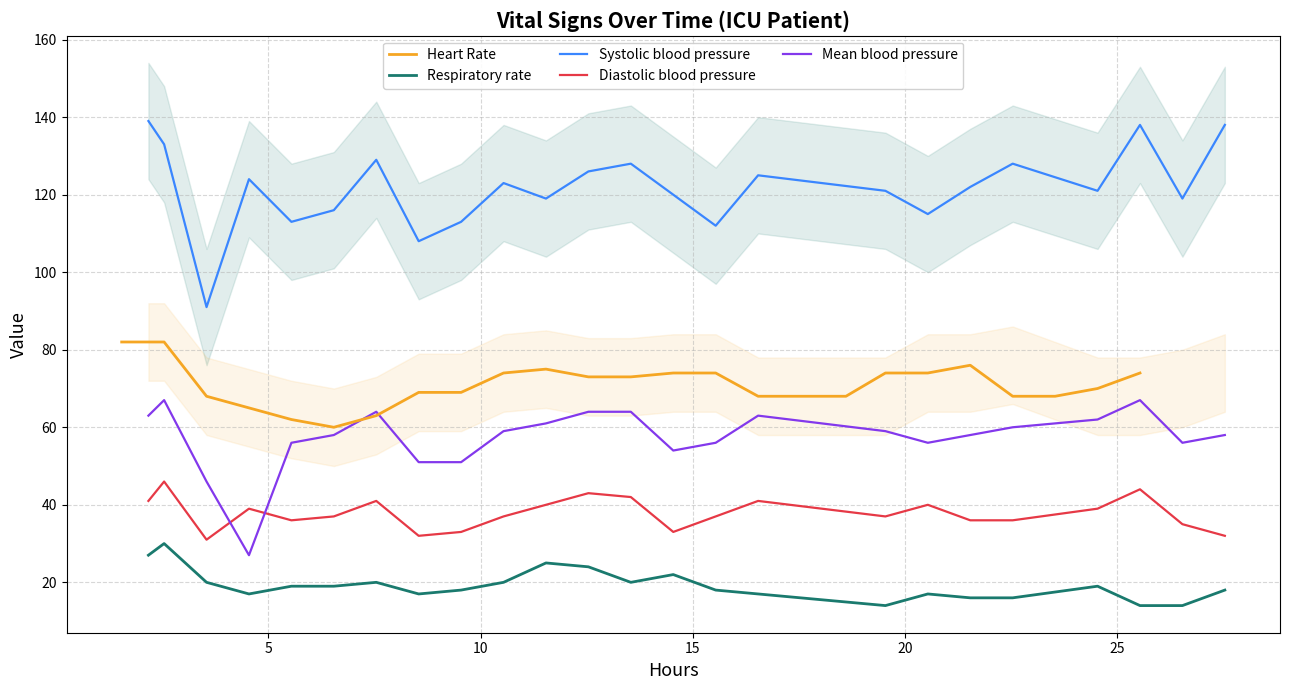

Reading left to right, extract all data points from this chart.

Heart Rate: 82	82	68	65	62	60	63	69	69	74	75	73	73	74	74	68	68	74	74	76	68	68	70	74
Respiratory rate: 27	30	20	17	19	19	20	17	18	20	25	24	20	22	18	17	14	17	16	16	19	14	14	18
Systolic blood pressure: 139	133	91	124	113	116	129	108	113	123	119	126	128	120	112	125	121	115	122	128	121	138	119	138
Diastolic blood pressure: 41	46	31	39	36	37	41	32	33	37	40	43	42	33	37	41	37	40	36	36	39	44	35	32
Mean blood pressure: 63	67	46	27	56	58	64	51	51	59	61	64	64	54	56	63	59	56	58	60	62	67	56	58